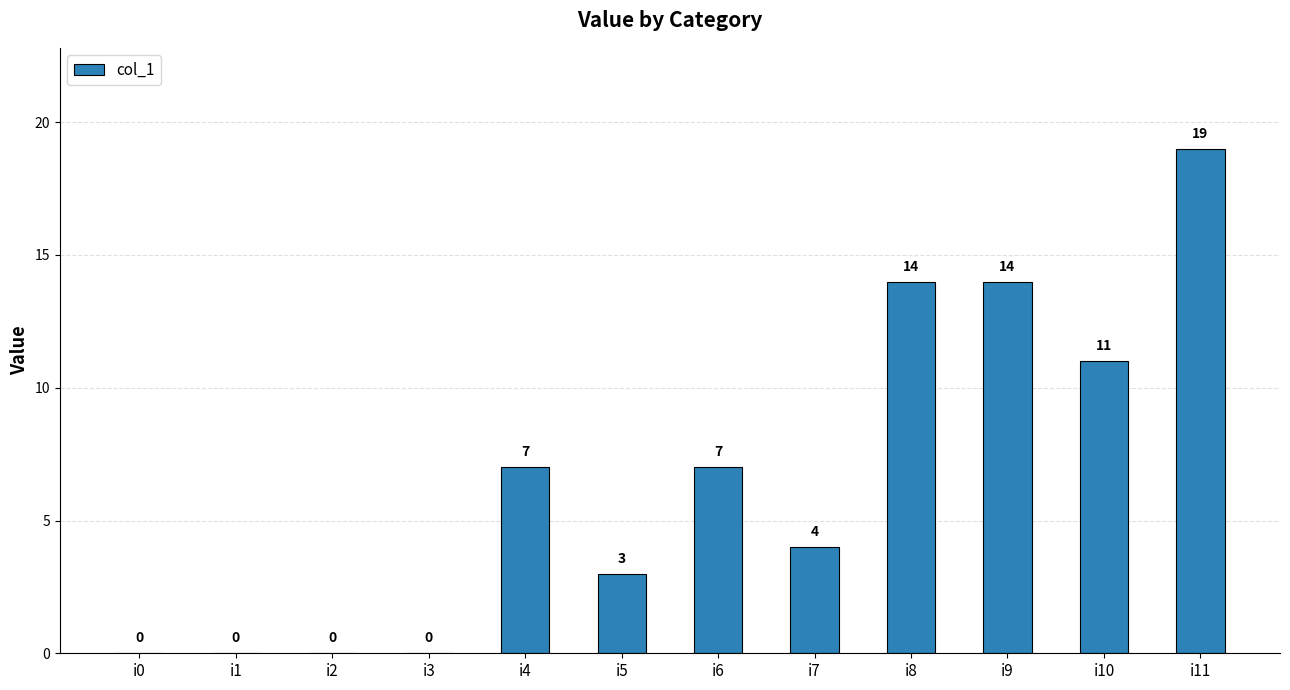

Reading left to right, extract all data points from this chart.

0	0	0	0	7	3	7	4	14	14	11	19